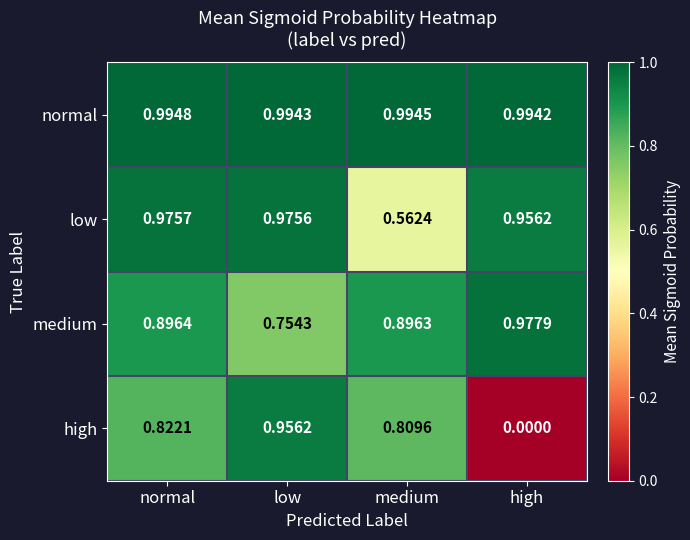

Is the value of low at normal greater than the value of normal at medium?

No